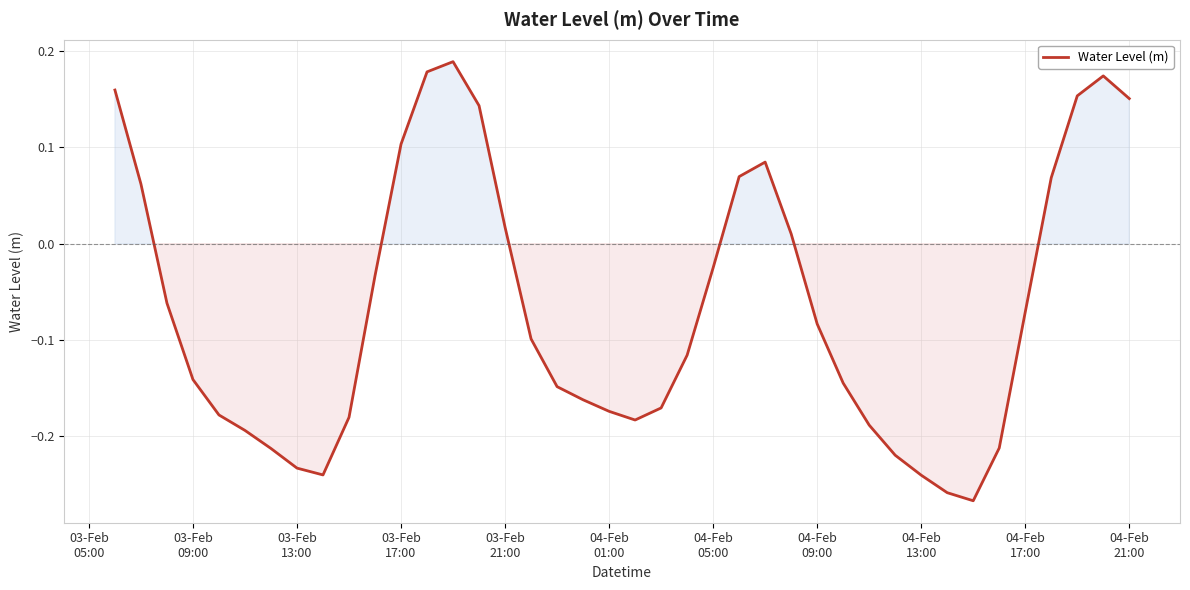

What is the difference between the maximum and minimum values?

0.5